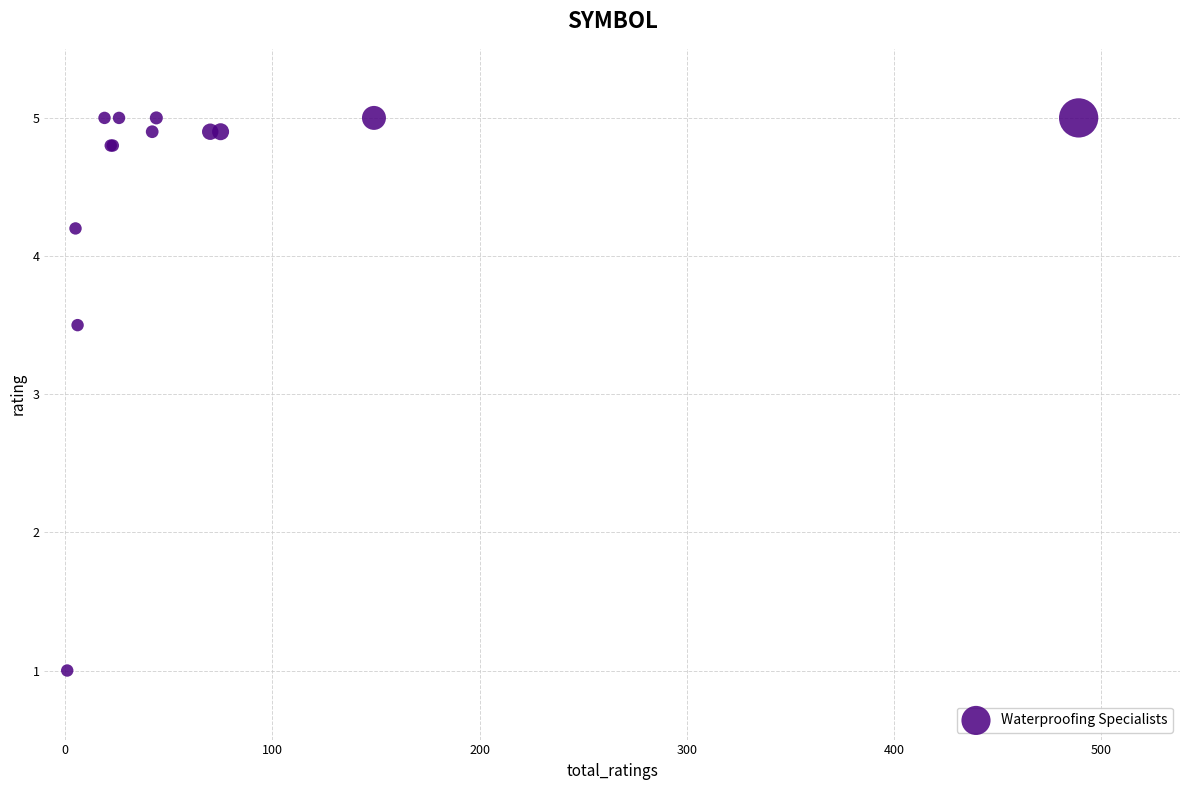

What Y value in the scatter plot is closest to 3?

3.5